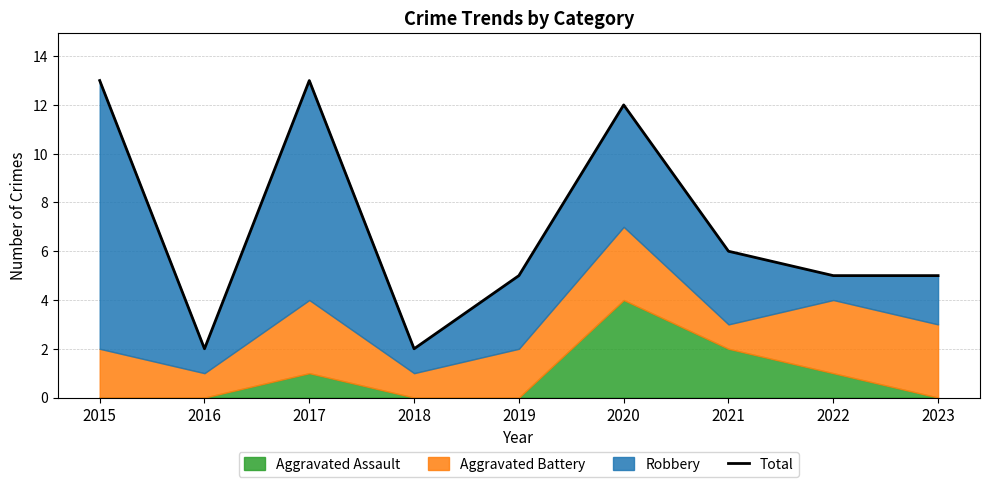

Where is the data nearest to the value 7?

2021